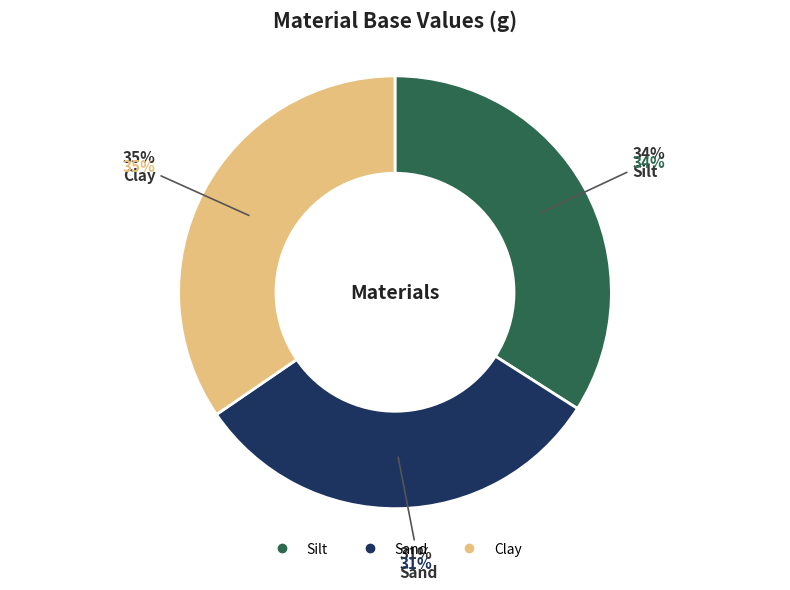

Which slice is the largest?

Clay